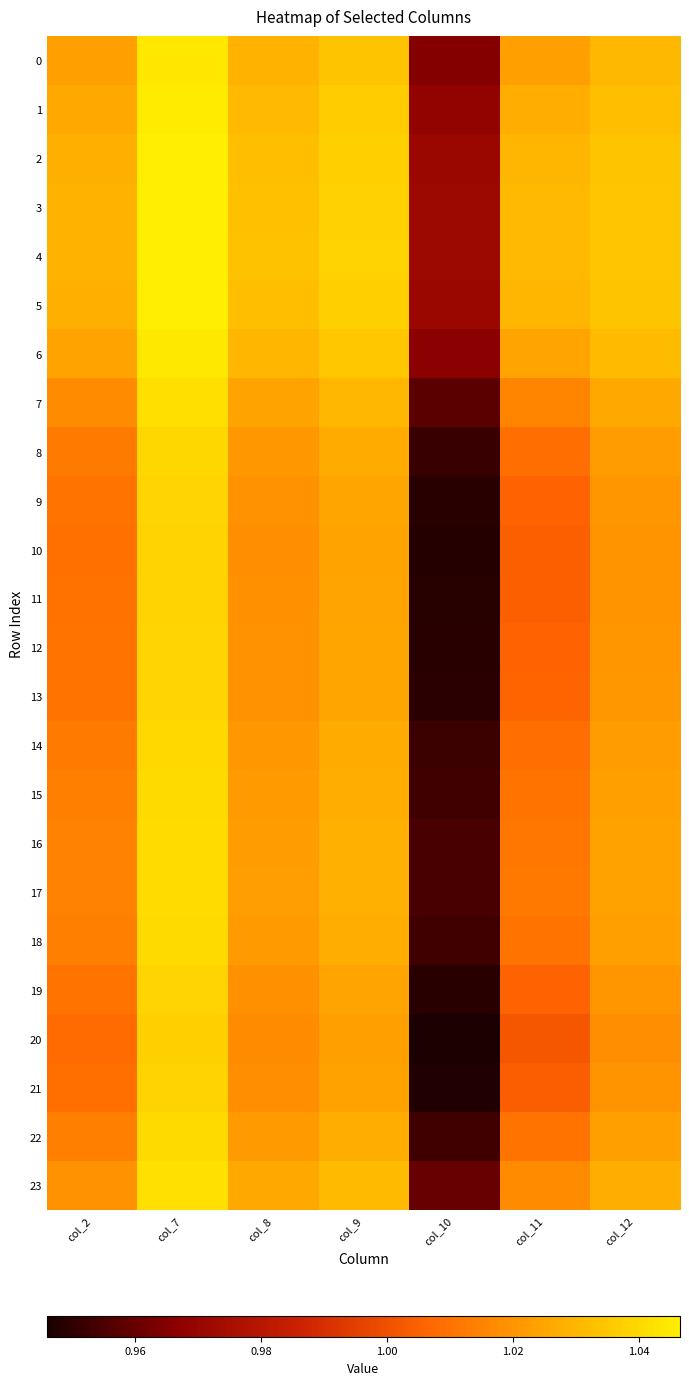

Reading right to left, extract all data points from this chart.

0: col_12=1.0	col_11=1.0	col_10=1.0	col_9=1.0	col_8=1.0	col_7=1.0	col_2=1.0
1: col_12=1.0	col_11=1.0	col_10=1.0	col_9=1.0	col_8=1.0	col_7=1.0	col_2=1.0
2: col_12=1.0	col_11=1.0	col_10=1.0	col_9=1.0	col_8=1.0	col_7=1.0	col_2=1.0
3: col_12=1.0	col_11=1.0	col_10=1.0	col_9=1.0	col_8=1.0	col_7=1.0	col_2=1.0
4: col_12=1.0	col_11=1.0	col_10=1.0	col_9=1.0	col_8=1.0	col_7=1.0	col_2=1.0
5: col_12=1.0	col_11=1.0	col_10=1.0	col_9=1.0	col_8=1.0	col_7=1.0	col_2=1.0
6: col_12=1.0	col_11=1.0	col_10=1.0	col_9=1.0	col_8=1.0	col_7=1.0	col_2=1.0
7: col_12=1.0	col_11=1.0	col_10=1.0	col_9=1.0	col_8=1.0	col_7=1.0	col_2=1.0
8: col_12=1.0	col_11=1.0	col_10=1.0	col_9=1.0	col_8=1.0	col_7=1.0	col_2=1.0
9: col_12=1.0	col_11=1.0	col_10=0.9	col_9=1.0	col_8=1.0	col_7=1.0	col_2=1.0
10: col_12=1.0	col_11=1.0	col_10=0.9	col_9=1.0	col_8=1.0	col_7=1.0	col_2=1.0
11: col_12=1.0	col_11=1.0	col_10=0.9	col_9=1.0	col_8=1.0	col_7=1.0	col_2=1.0
12: col_12=1.0	col_11=1.0	col_10=0.9	col_9=1.0	col_8=1.0	col_7=1.0	col_2=1.0
13: col_12=1.0	col_11=1.0	col_10=0.9	col_9=1.0	col_8=1.0	col_7=1.0	col_2=1.0
14: col_12=1.0	col_11=1.0	col_10=1.0	col_9=1.0	col_8=1.0	col_7=1.0	col_2=1.0
15: col_12=1.0	col_11=1.0	col_10=1.0	col_9=1.0	col_8=1.0	col_7=1.0	col_2=1.0
16: col_12=1.0	col_11=1.0	col_10=1.0	col_9=1.0	col_8=1.0	col_7=1.0	col_2=1.0
17: col_12=1.0	col_11=1.0	col_10=1.0	col_9=1.0	col_8=1.0	col_7=1.0	col_2=1.0
18: col_12=1.0	col_11=1.0	col_10=1.0	col_9=1.0	col_8=1.0	col_7=1.0	col_2=1.0
19: col_12=1.0	col_11=1.0	col_10=0.9	col_9=1.0	col_8=1.0	col_7=1.0	col_2=1.0
20: col_12=1.0	col_11=1.0	col_10=0.9	col_9=1.0	col_8=1.0	col_7=1.0	col_2=1.0
21: col_12=1.0	col_11=1.0	col_10=0.9	col_9=1.0	col_8=1.0	col_7=1.0	col_2=1.0
22: col_12=1.0	col_11=1.0	col_10=1.0	col_9=1.0	col_8=1.0	col_7=1.0	col_2=1.0
23: col_12=1.0	col_11=1.0	col_10=1.0	col_9=1.0	col_8=1.0	col_7=1.0	col_2=1.0